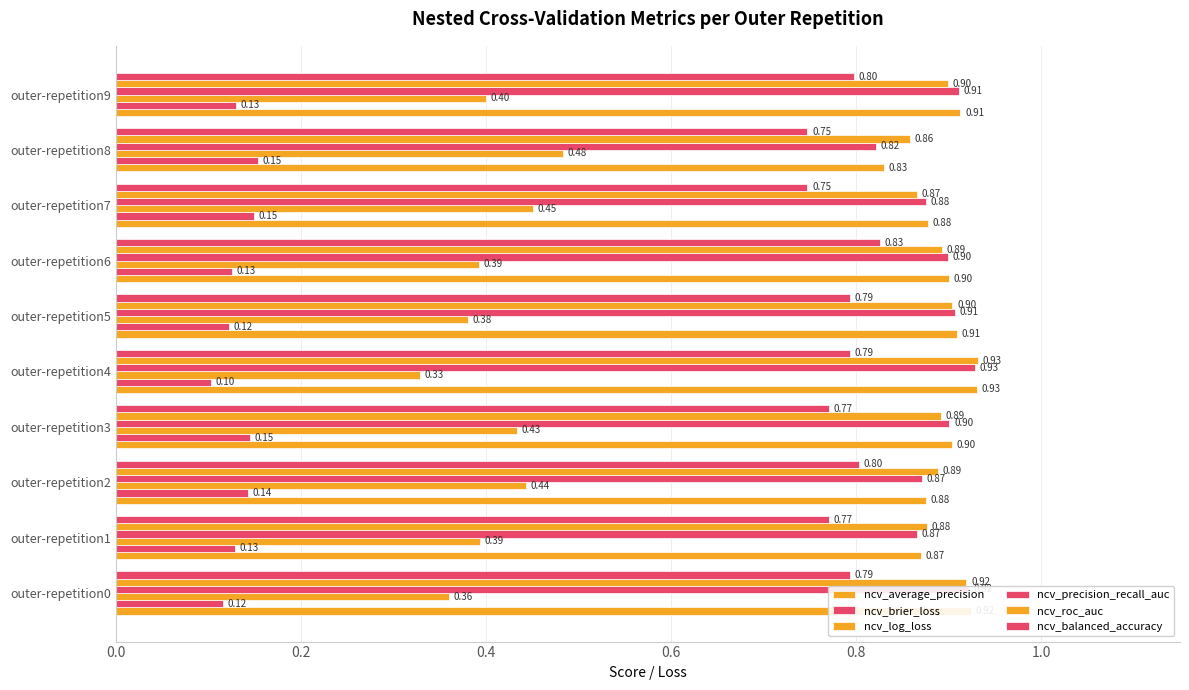

How many series are shown in this chart?

6